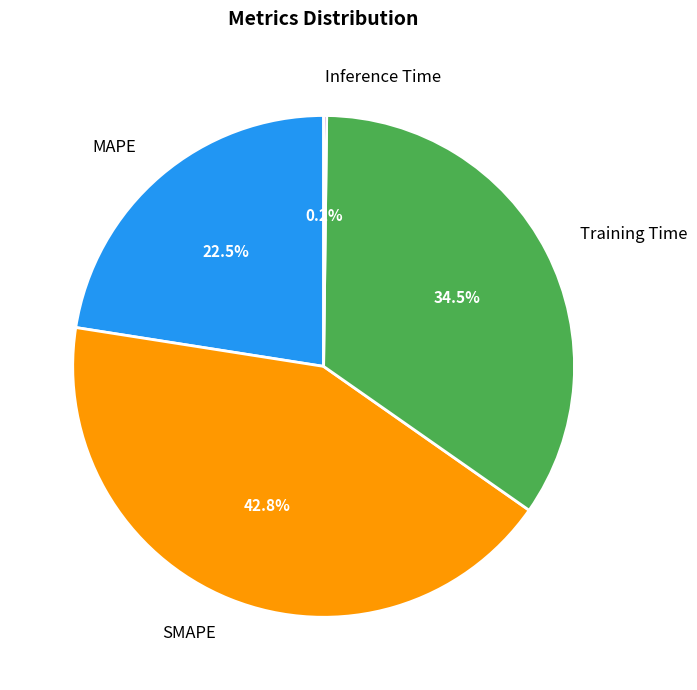

Does any single category account for the majority?

No